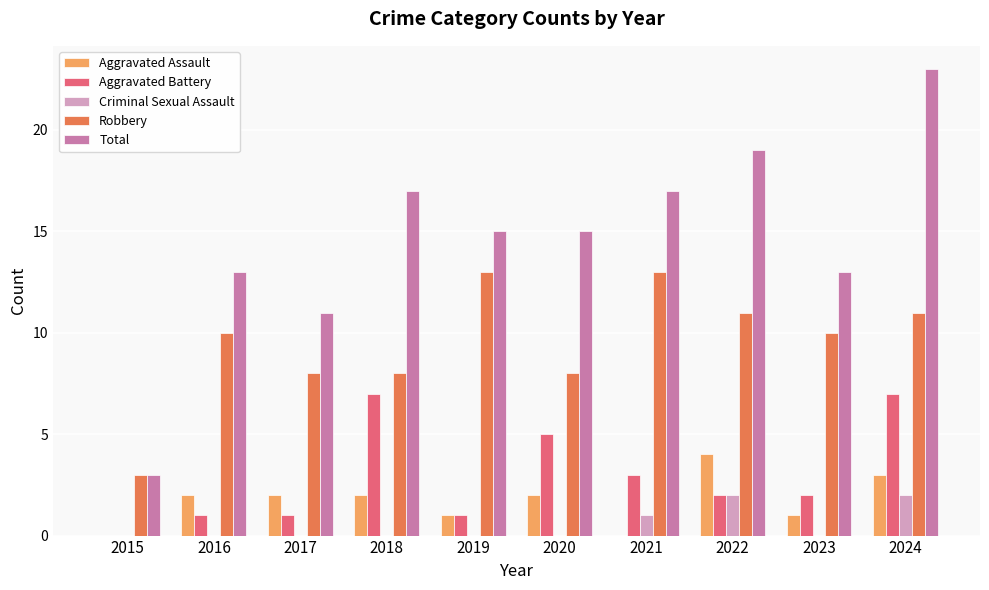

Between 2016 and 2021, which series saw the biggest shift?

Total